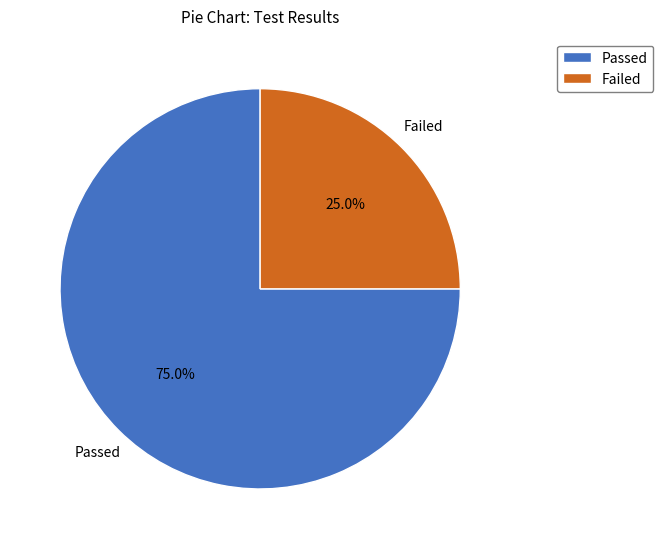

To the nearest percent, what is the average slice percentage?

50%